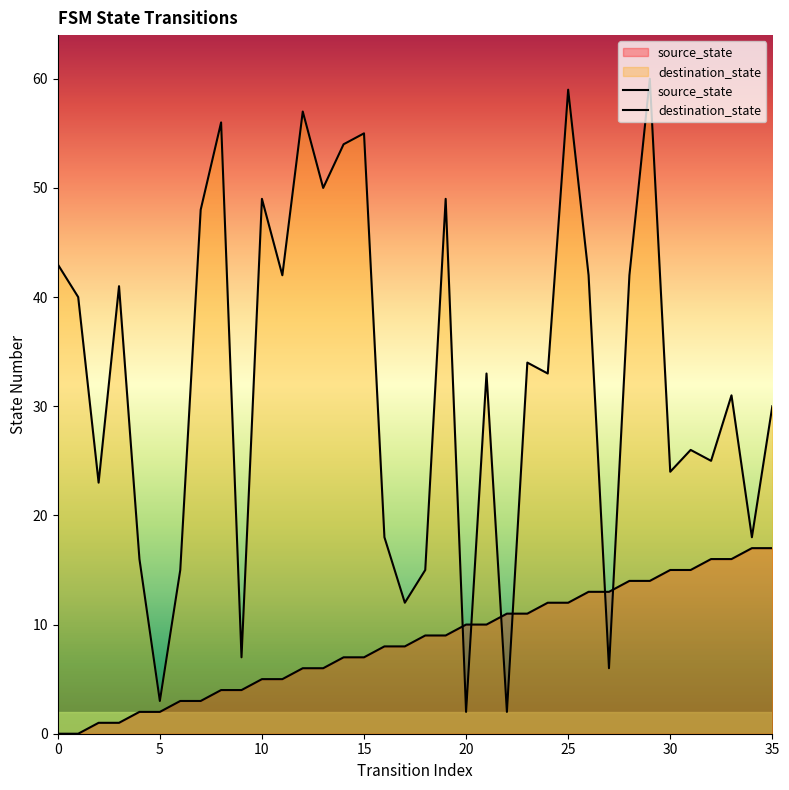

Between 16 and 21, which series saw the biggest shift?

destination_state